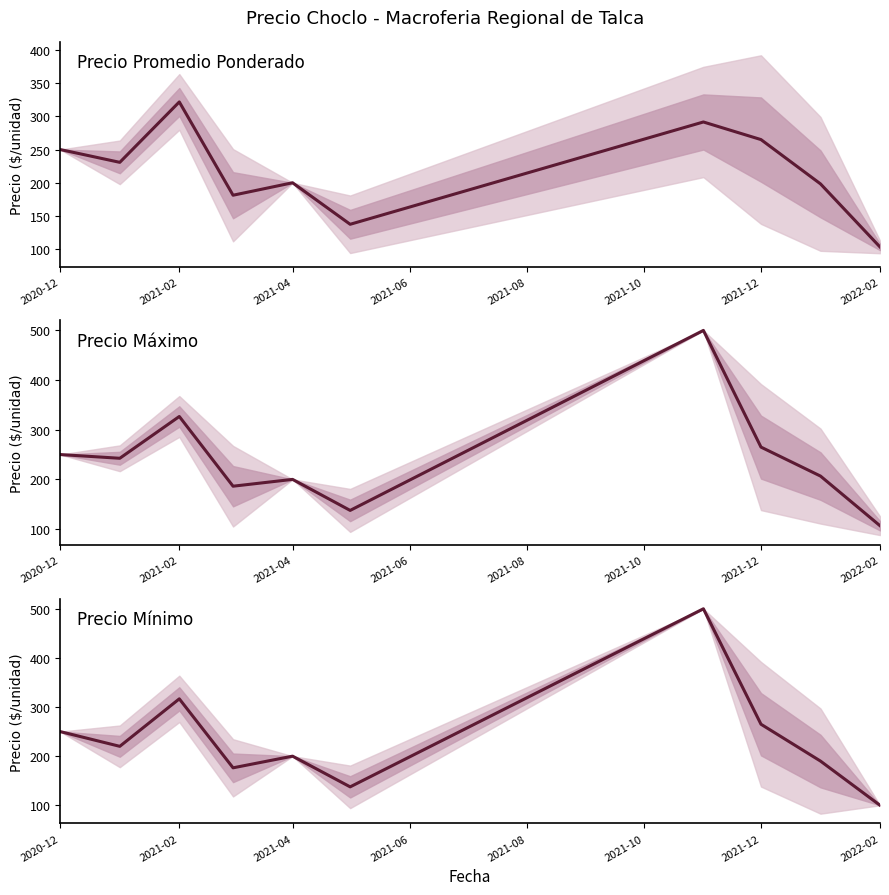

True or false: Precio Máximo and Precio Promedio Ponderado intersect in this chart.

False